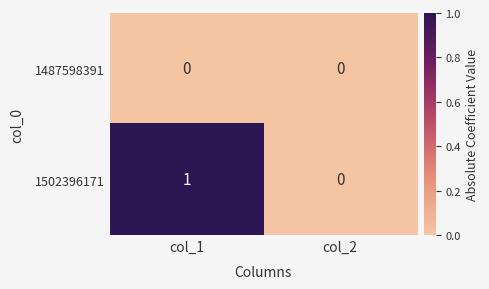

Which category has the highest value across all series?

col_1